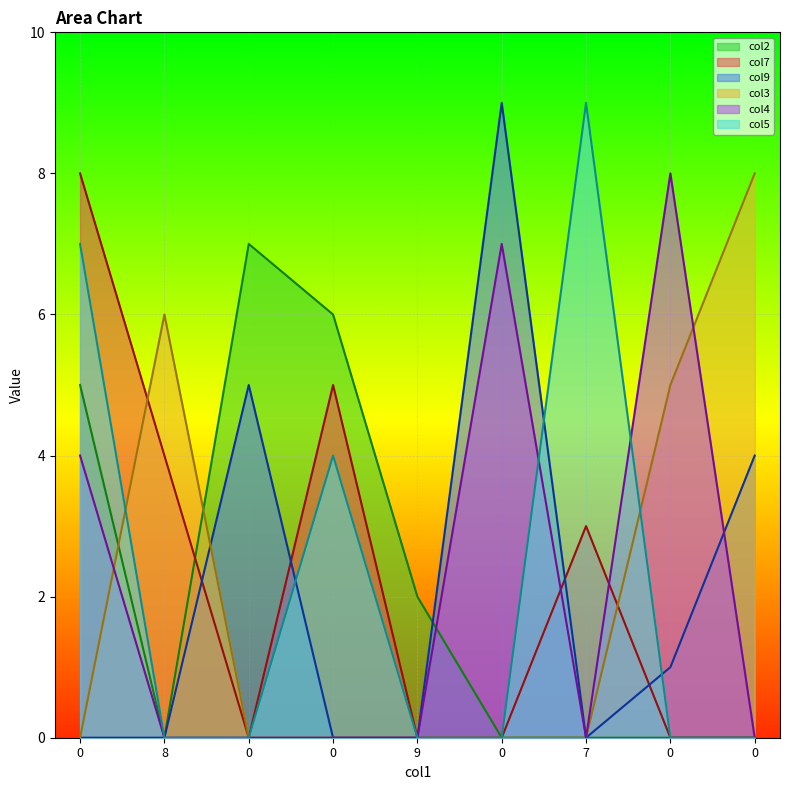

How many lines are shown in the chart?

6